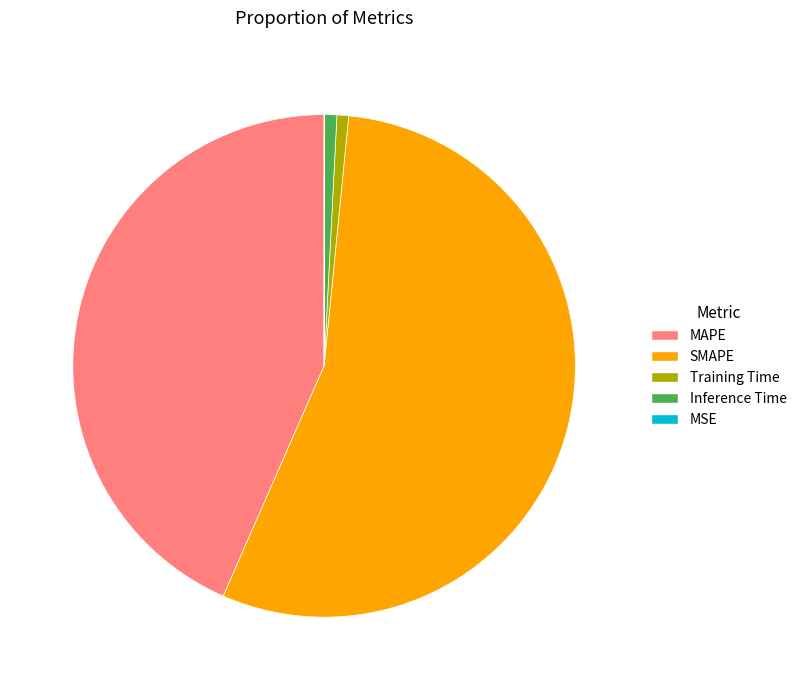

Is there any slice that represents more than half of the pie?

Yes